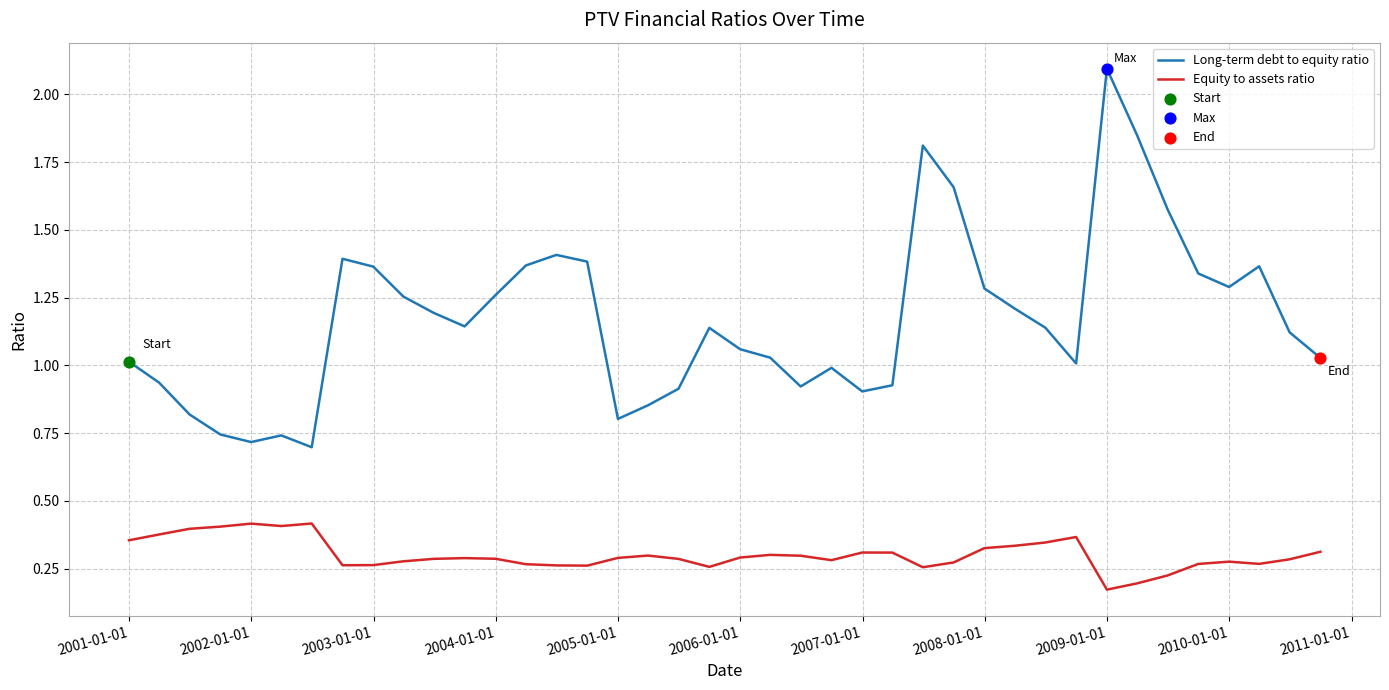

Which series has the largest total across all categories?

Long-term debt to equity ratio